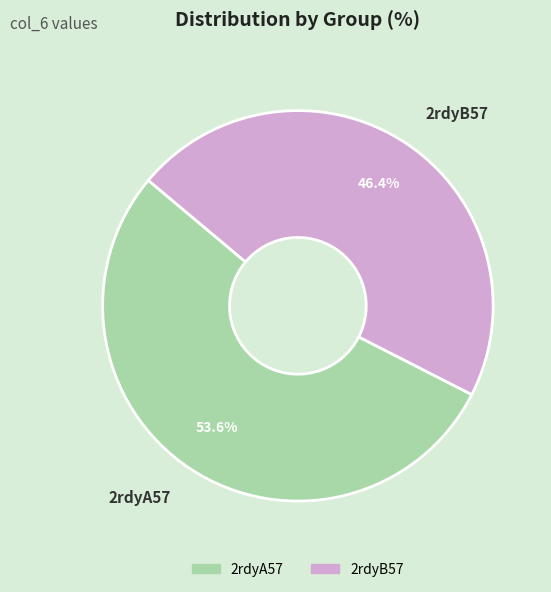

Which category has the smallest portion of the pie?

2rdyB57